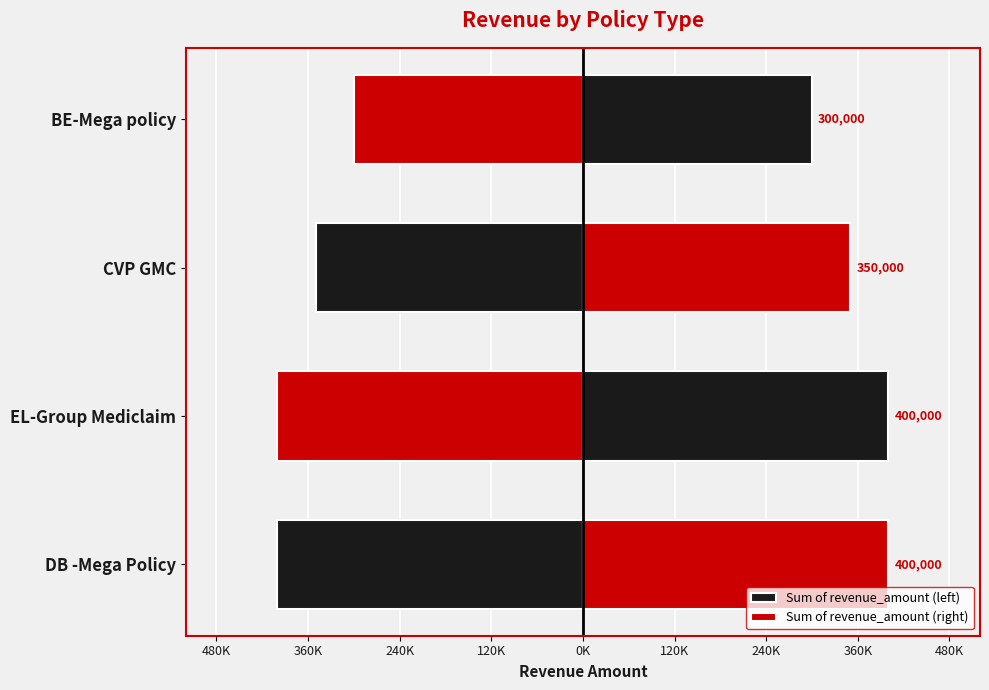

How many bars are there in total?

8